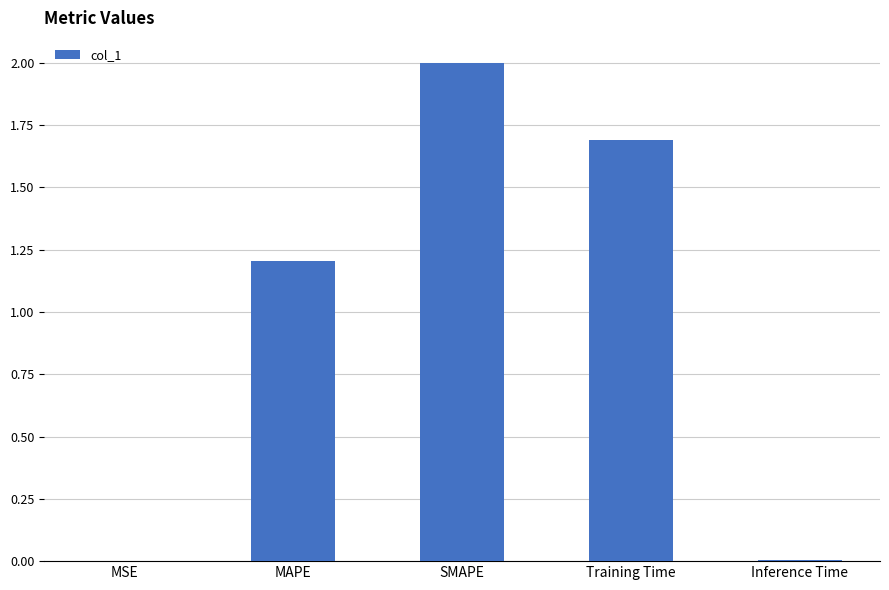

Where is the data nearest to the value 1?

MAPE